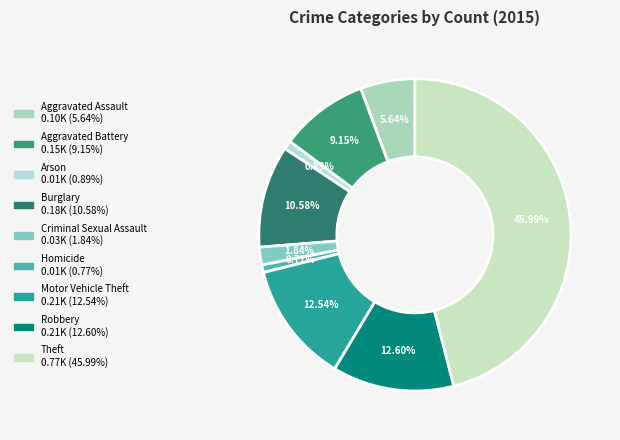

To the nearest percent, what portion does Arson represent?

1%